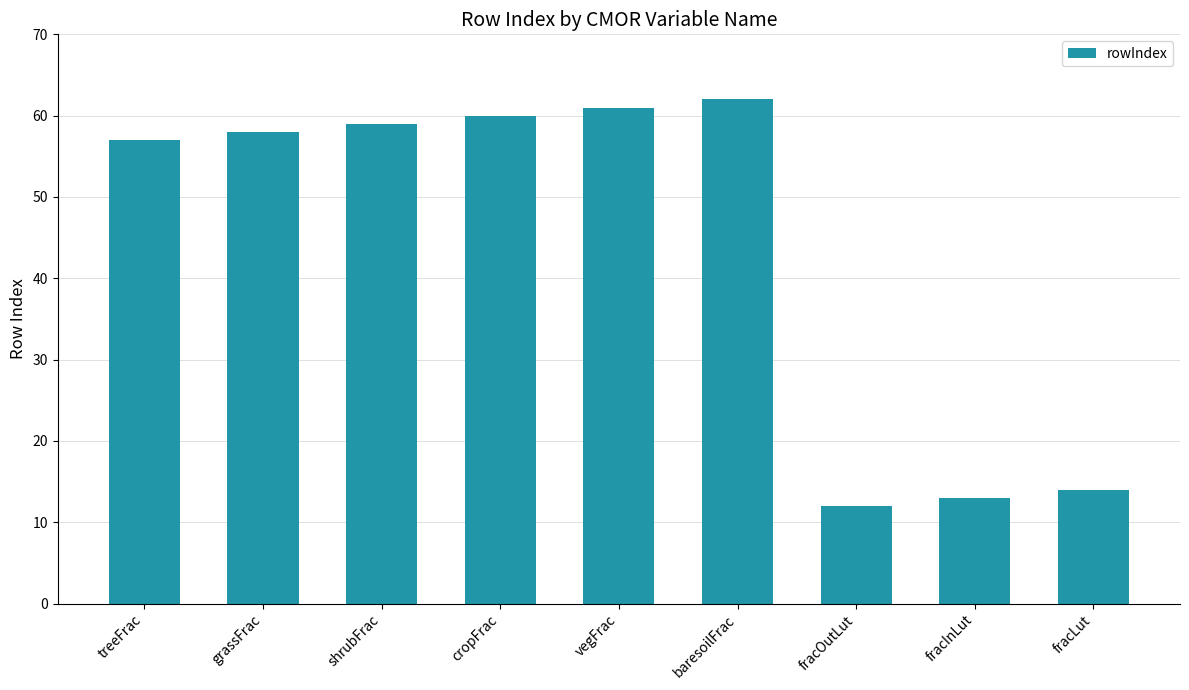

What is the value of the 4th bar from the left?

60